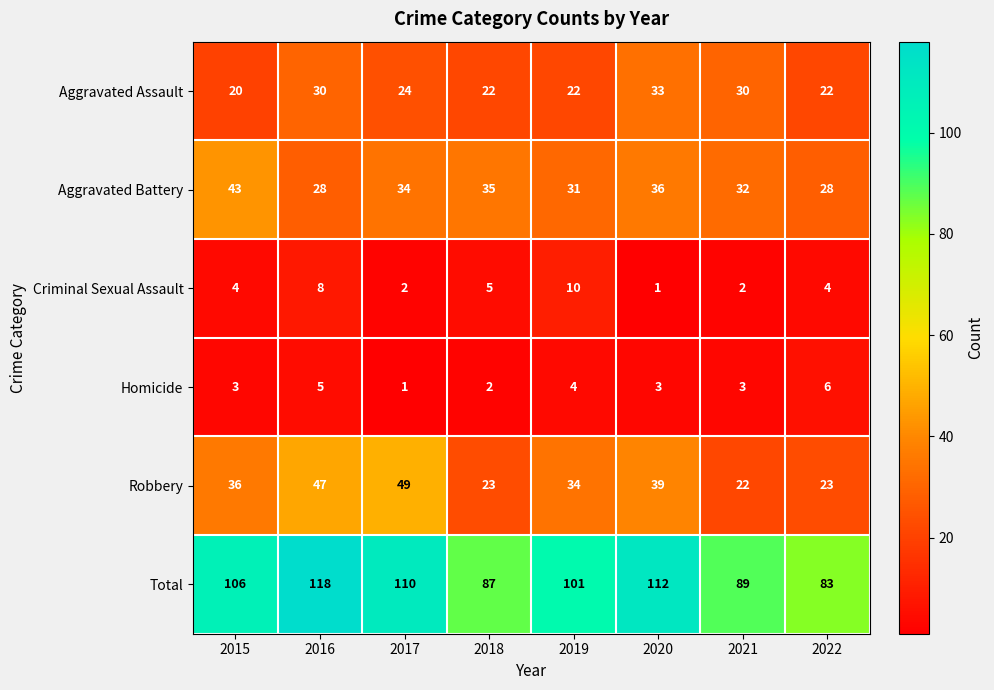

Which series changed the most between 2018 and 2019?

Total